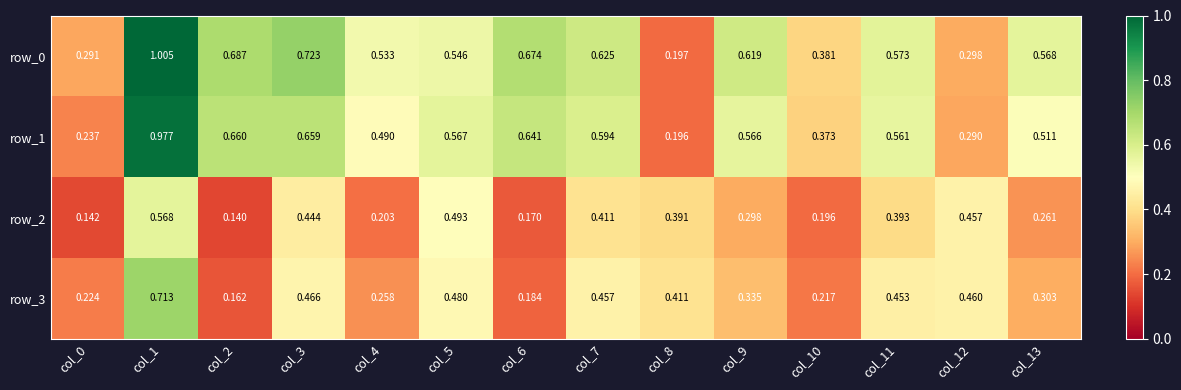

Is the value of row_0 at col_10 greater than the value of row_3 at col_12?

No